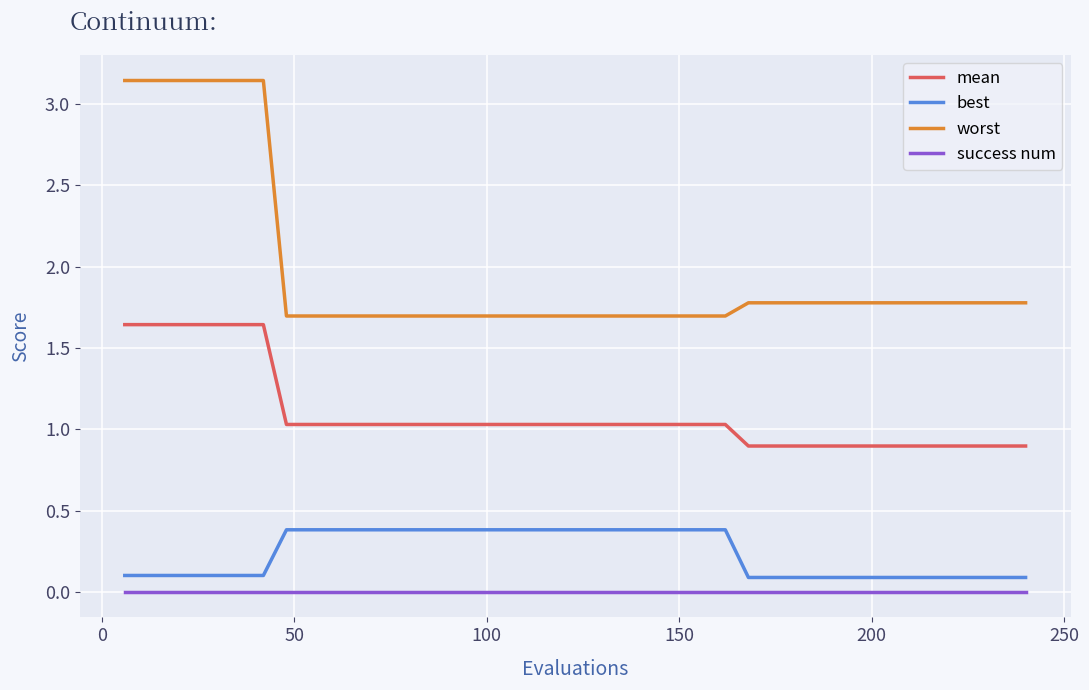

Which series has the largest range (max minus min)?

worst